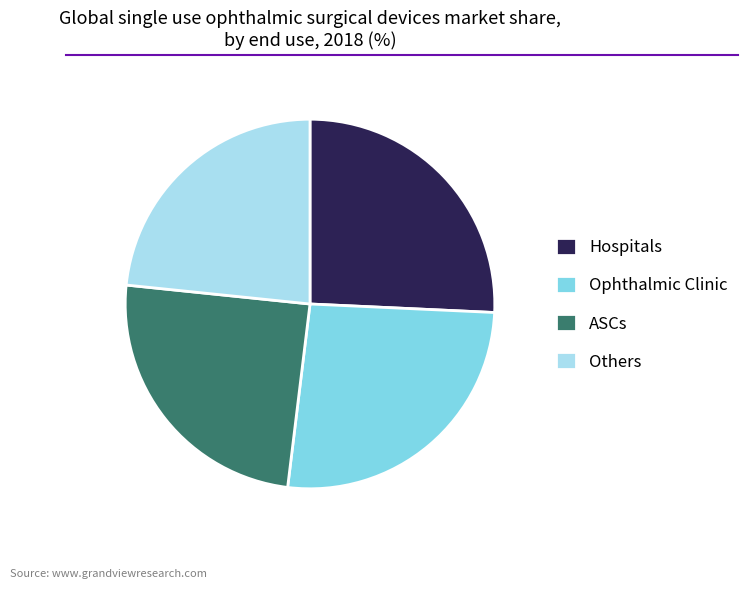

Count the number of slices in the pie.

4